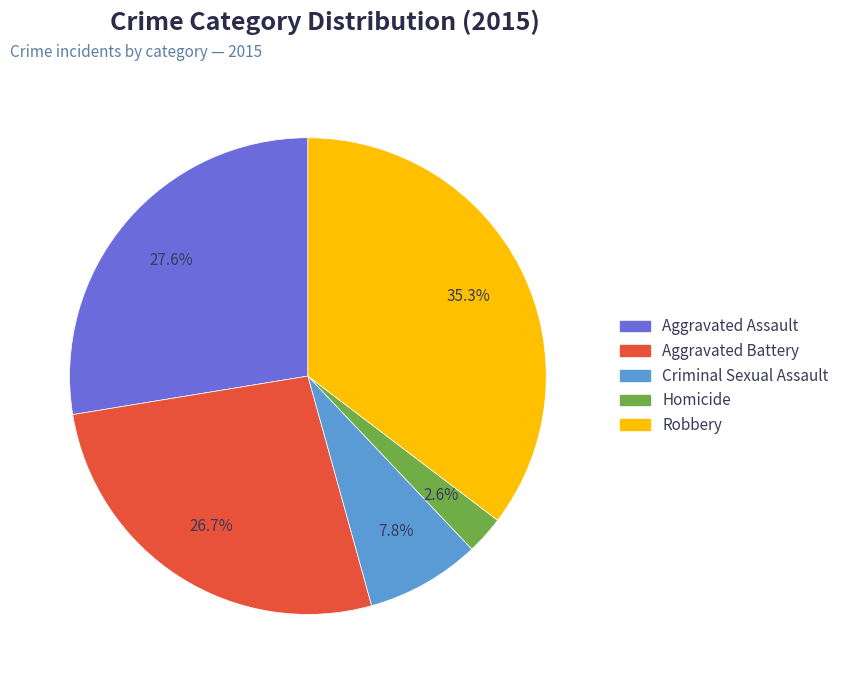

What portion of the pie excludes Homicide?

97.4%